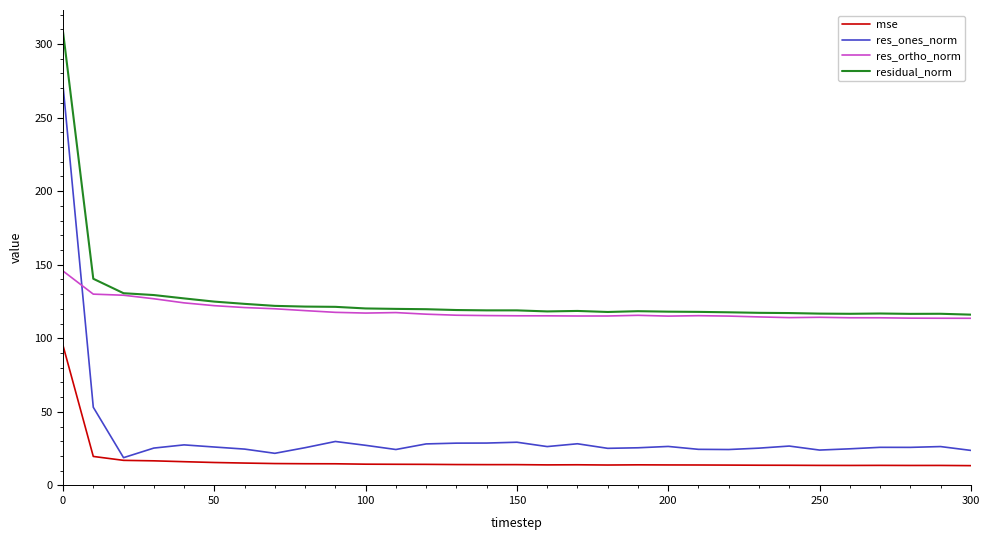

True or false: res_ortho_norm and mse intersect in this chart.

False